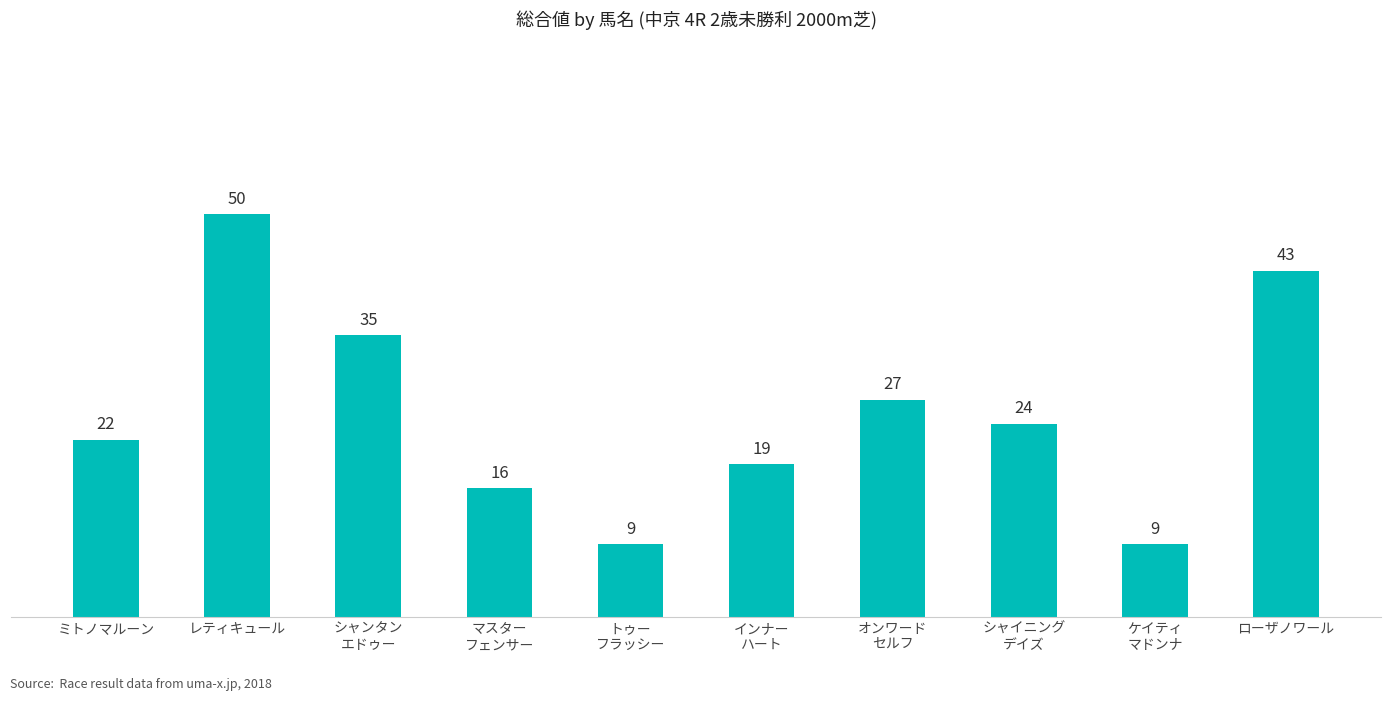

How many series are shown in this chart?

1